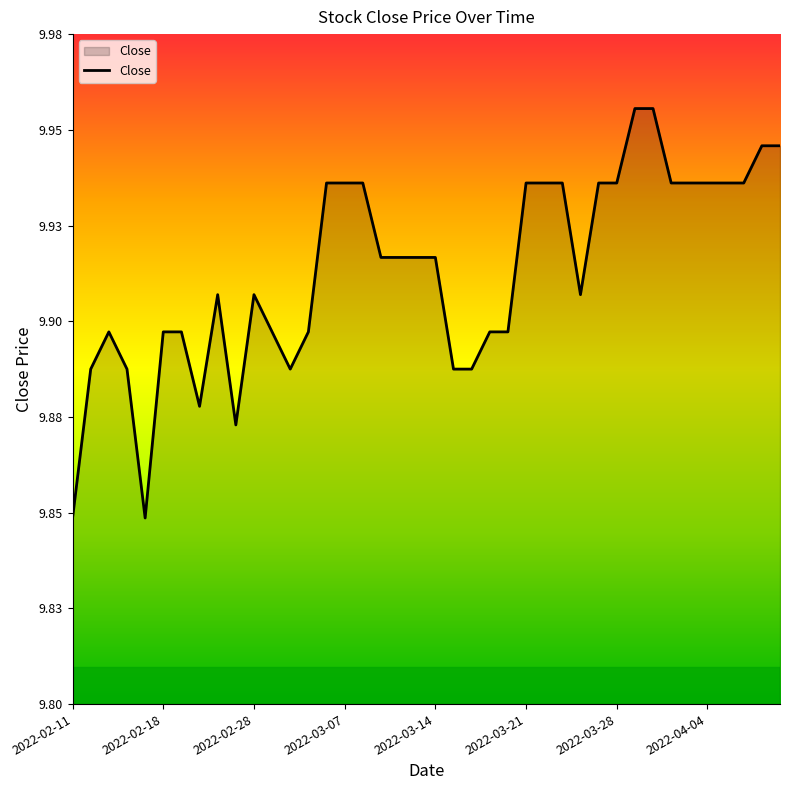

Is this an area chart (filled region under the line)?

Yes